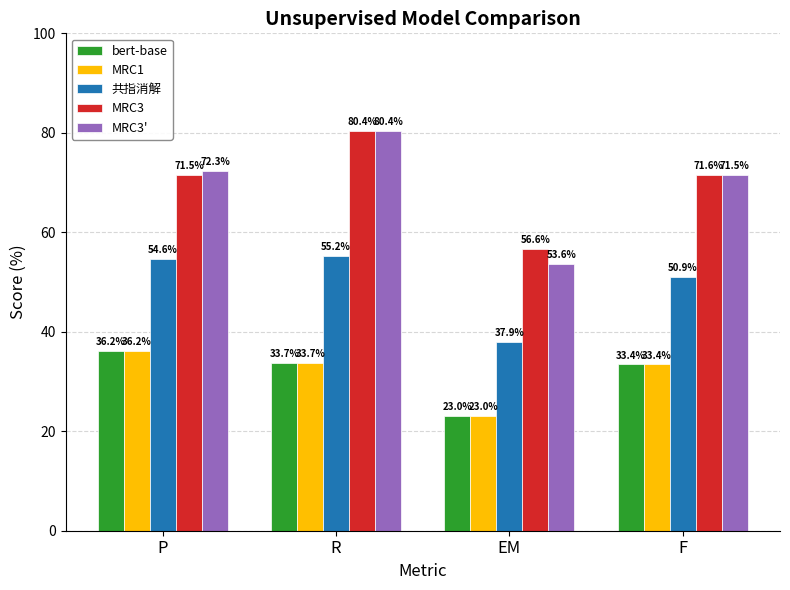

Rank the categories by bert-base value from highest to lowest.

P, R, F, EM